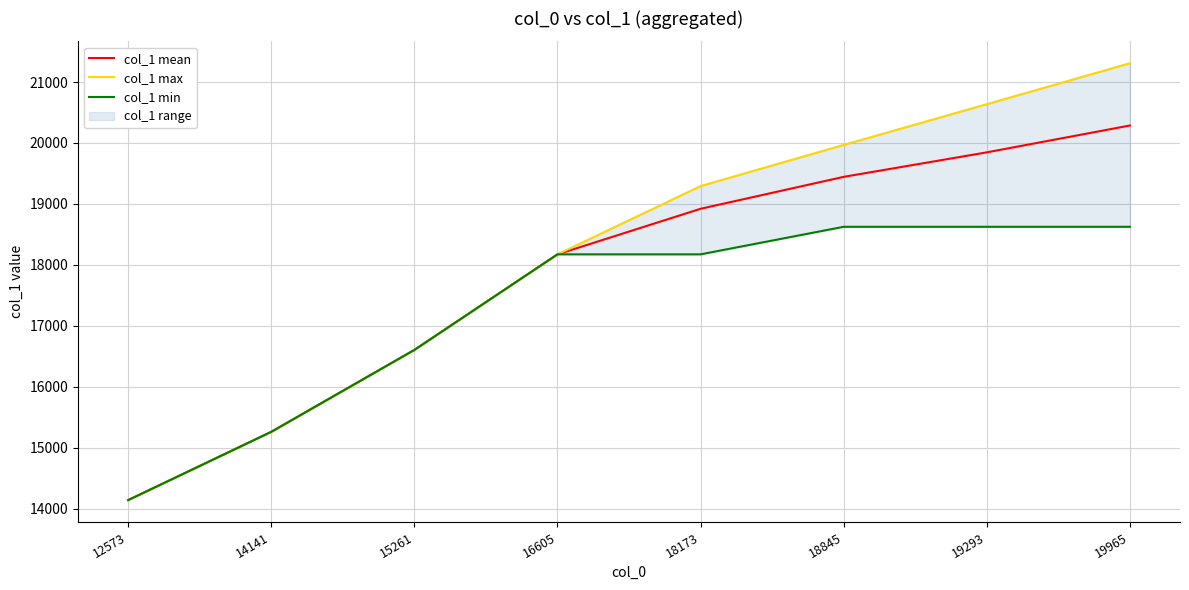

True or false: col_1 max and col_1 min intersect in this chart.

False